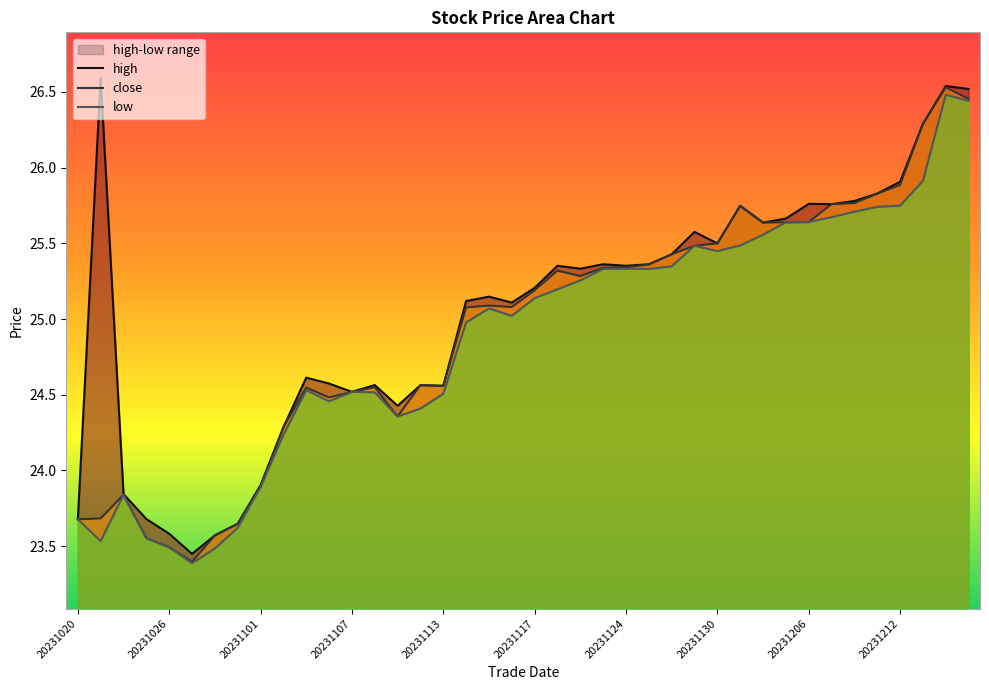

In low, how many points are higher than both neighbors (excluding endpoints)?

7